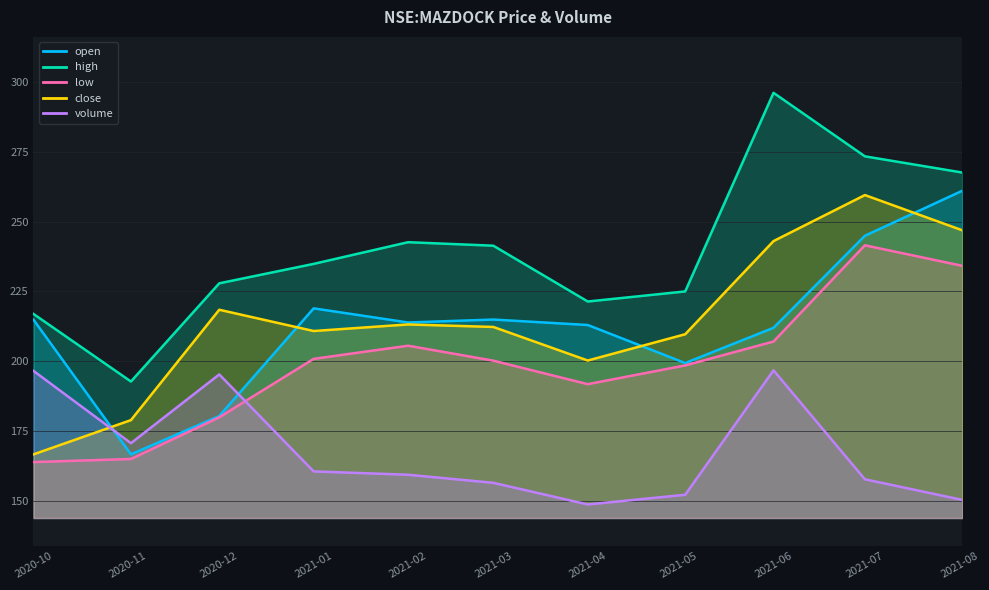

What is the difference between the maximum and minimum values in the volume series?

48.0